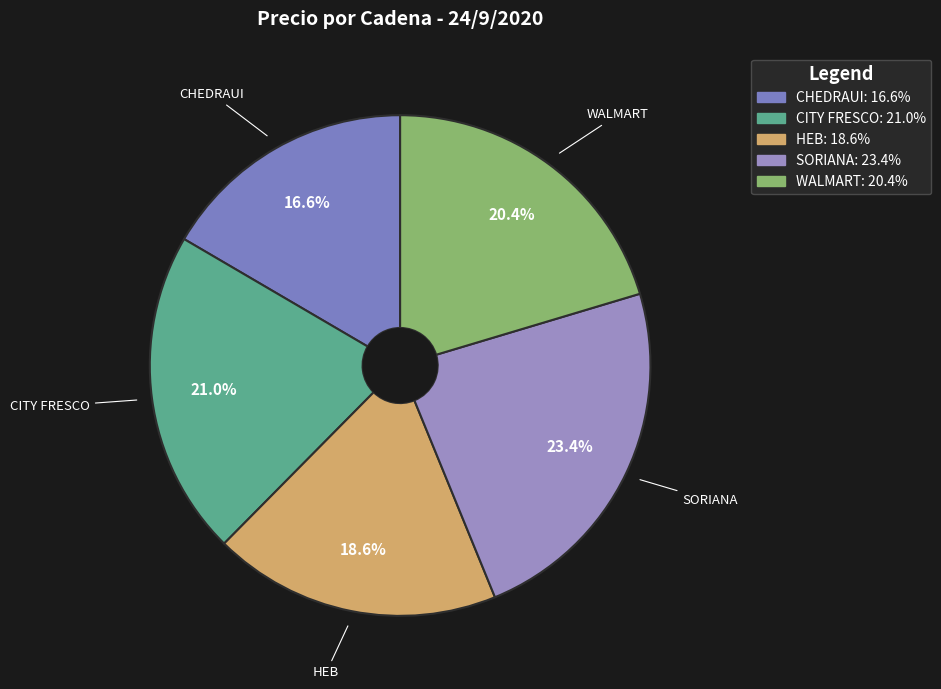

How many slices are in this pie chart?

5